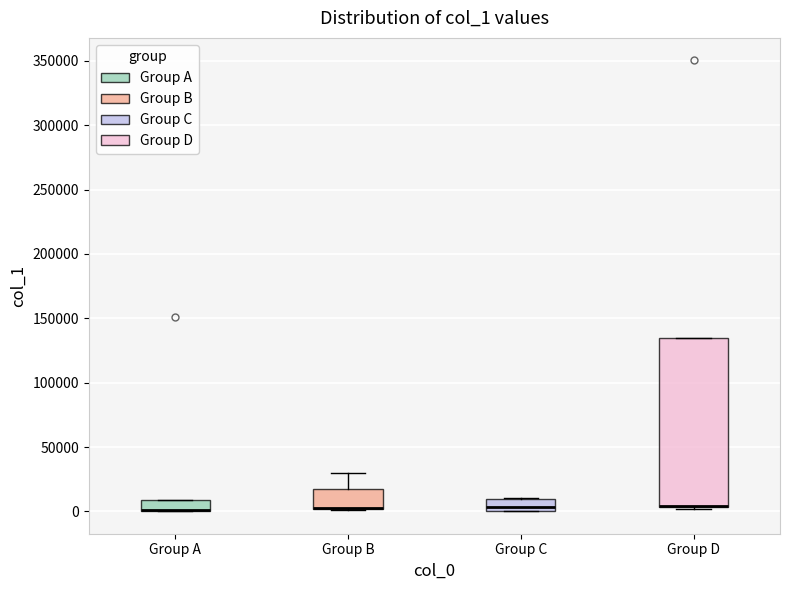

Where is the upper edge of the box for Group D on the y-axis? The values are not printed on the chart, so give them approximately, as read against the axis.

135000